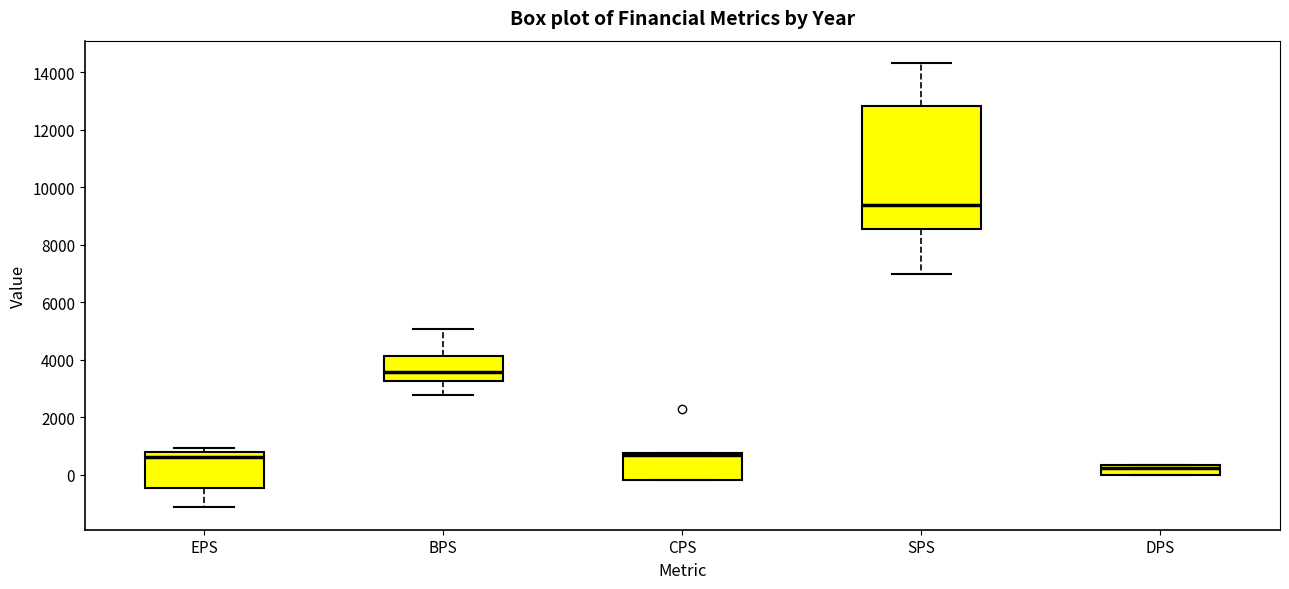

Which box is the tallest, from its lower edge to its upper edge?

SPS